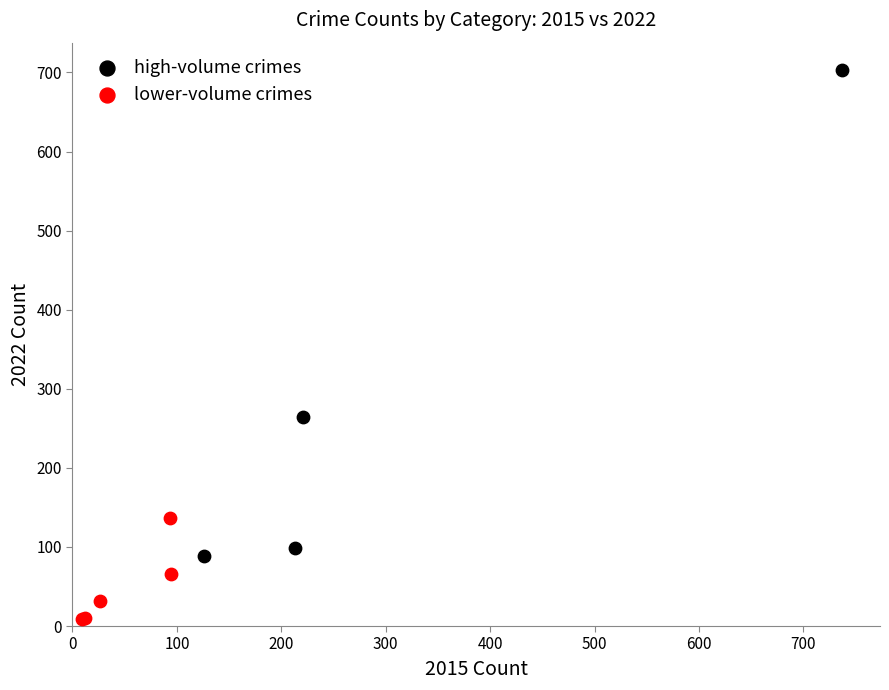

What are all the series names shown in the legend?

high-volume crimes, lower-volume crimes